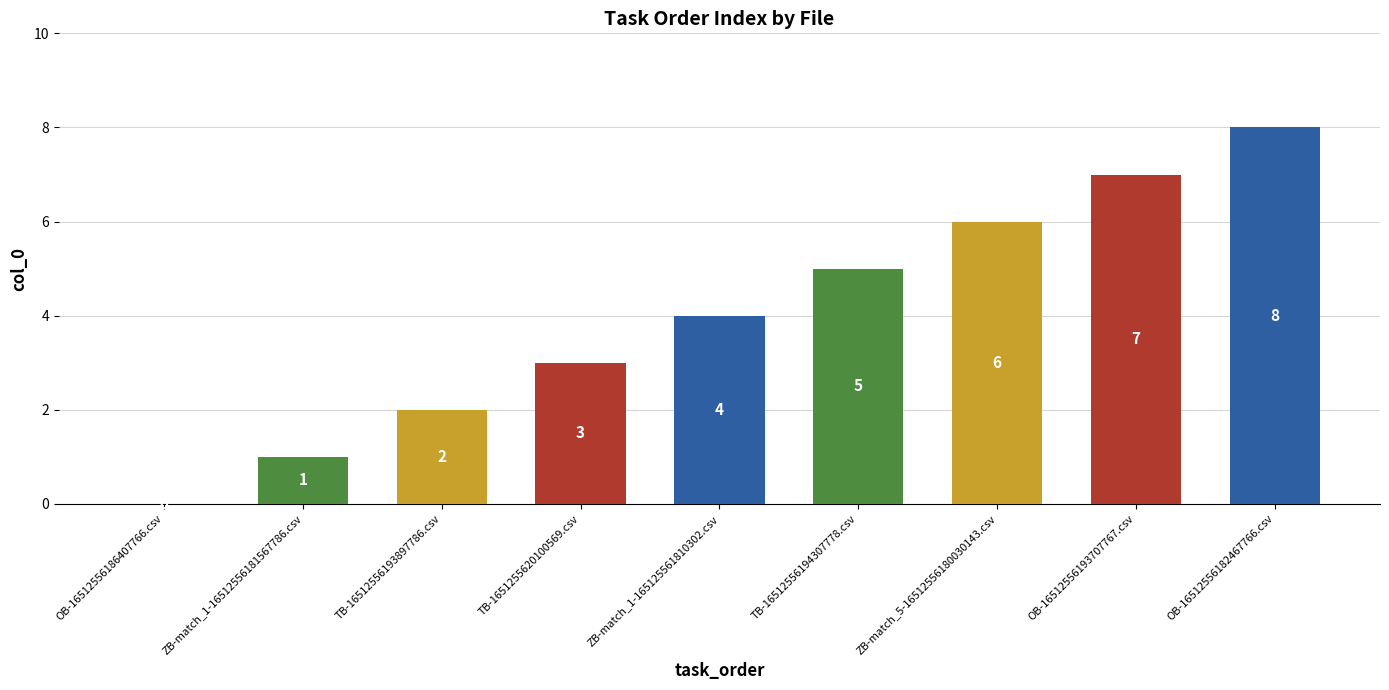

Where is the data nearest to the value 4?

ZB-match_1-165125561810302.csv